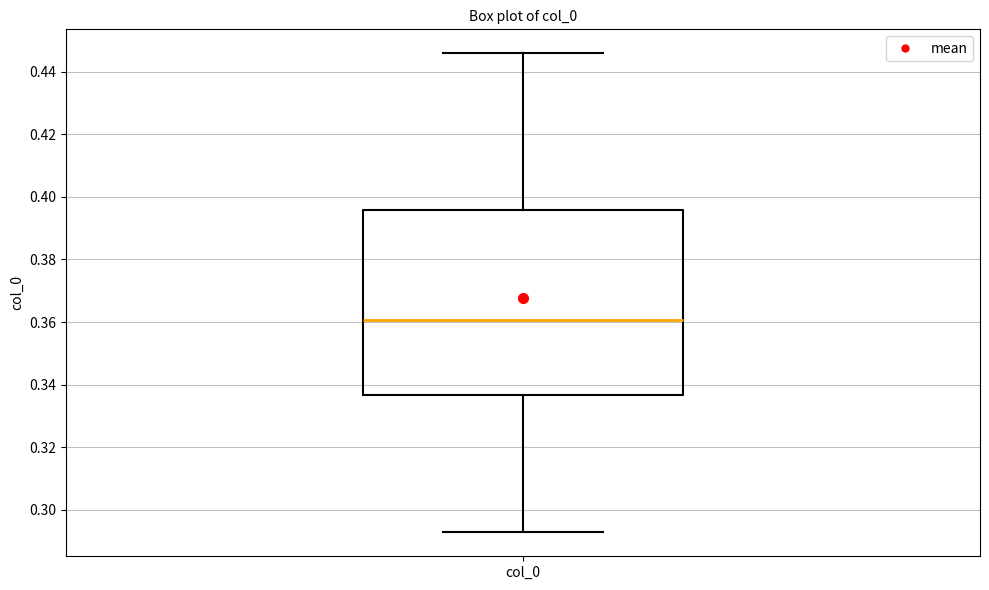

Read this box plot against the y-axis: the position of the median line, the range covered by the box, and the ends of both whiskers. The values are not printed on the chart, so give them approximately, as read against the axis.

median 0.360, box 0.336 to 0.396, whiskers 0.292 to 0.446